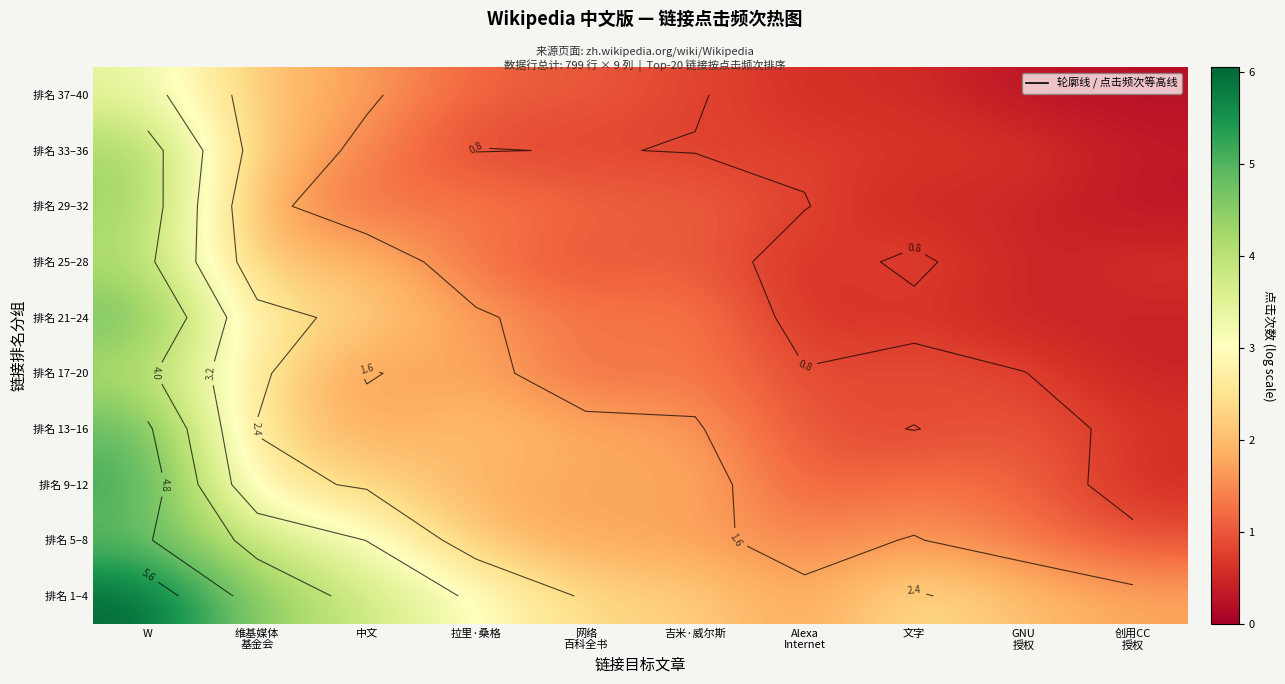

At 拉里·桑格, list the series in order from smallest to largest.

排名 33–36, 排名 37–40, 排名 25–28, 排名 29–32, 排名 21–24, 排名 17–20, 排名 9–12, 排名 5–8, 排名 13–16, 排名 1–4